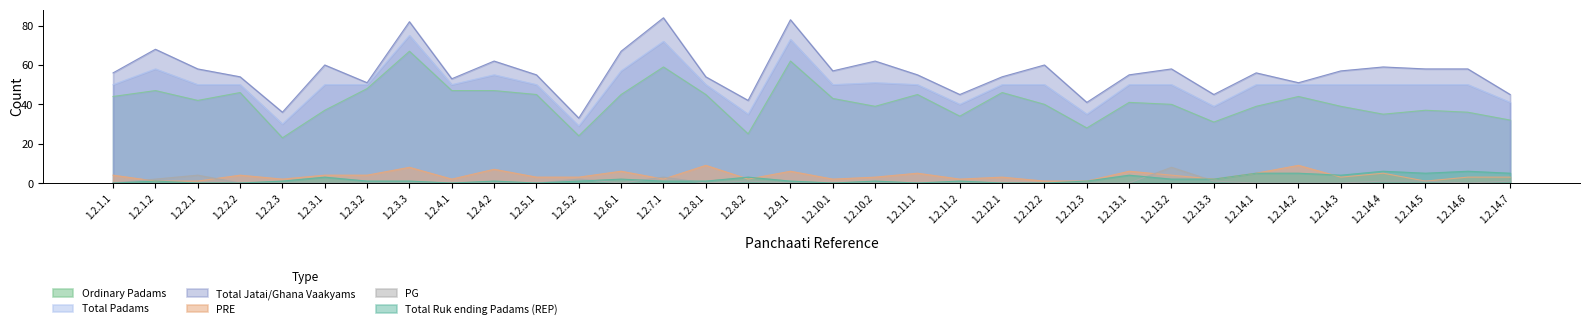

Between 1.2.4.2 and 1.2.12.3, which series saw the biggest shift?

Total Jatai/Ghana Vaakyams